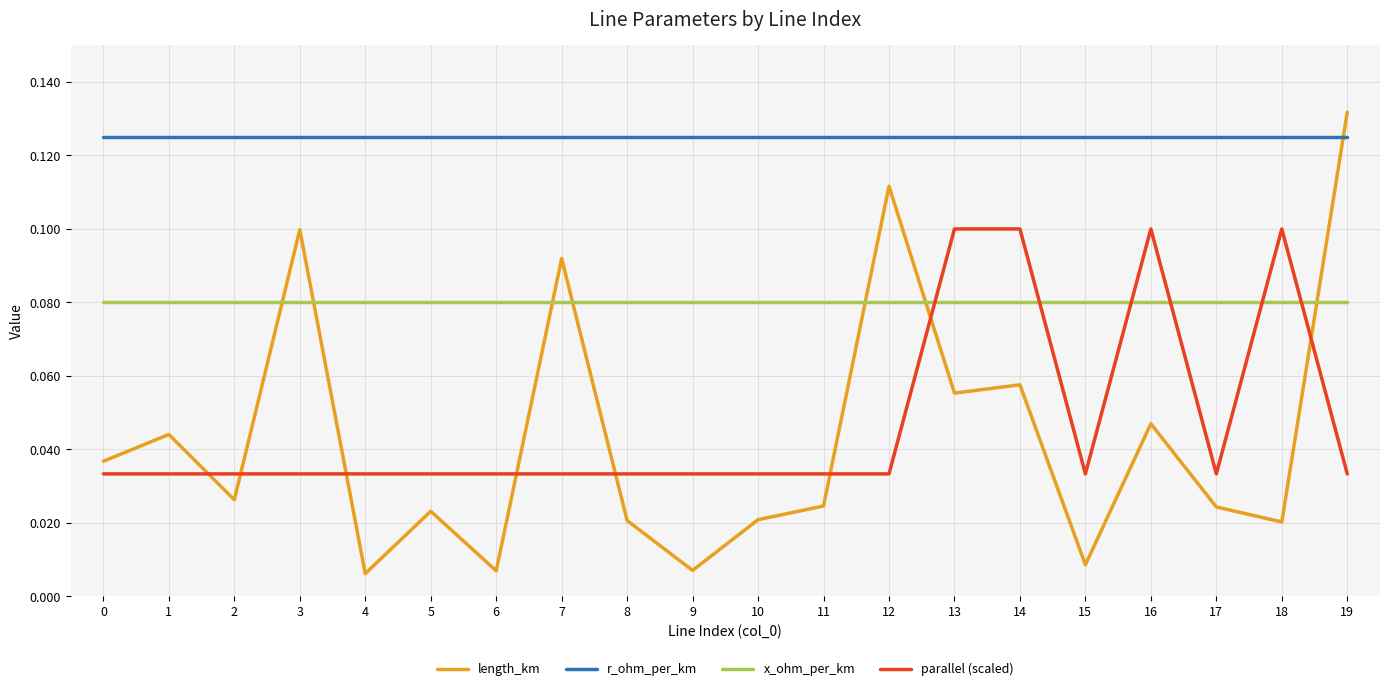

Between which two adjacent categories do length_km and x_ohm_per_km first intersect?

2 and 3